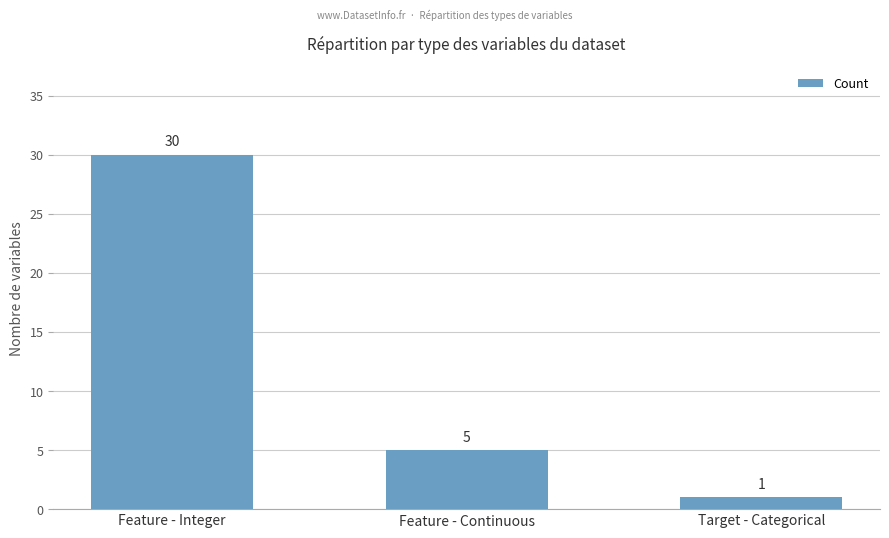

Is it true that the value at Feature - Continuous is 3?

False